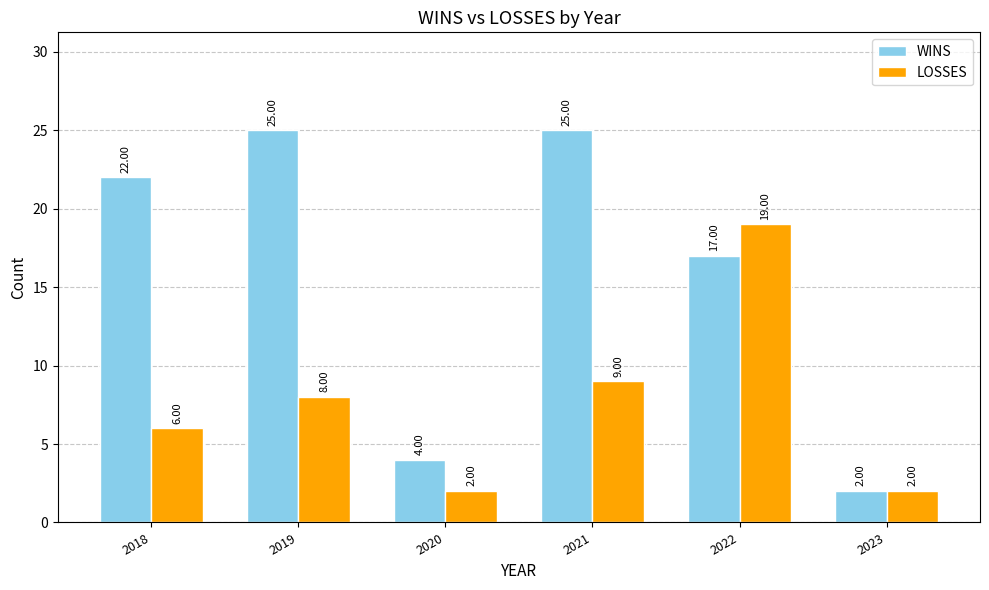

How many bars are there in total?

12